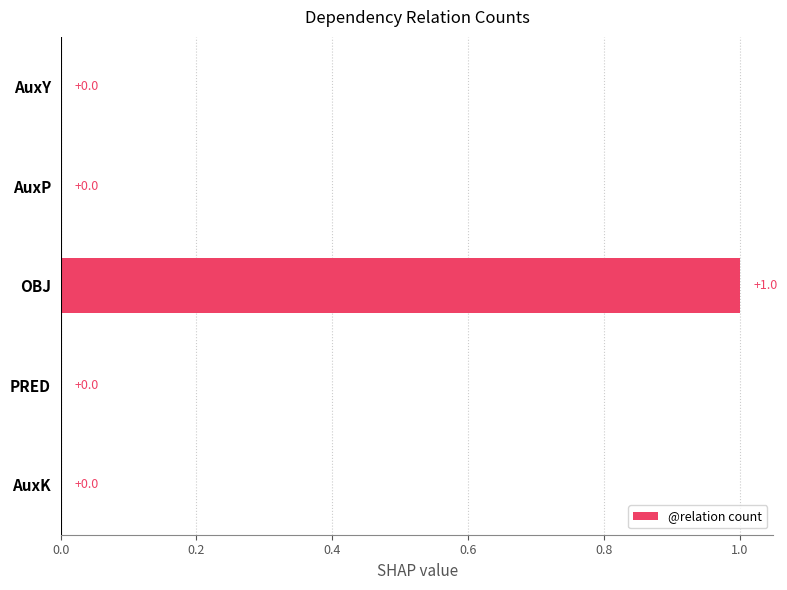

How many data points does each series have?

5